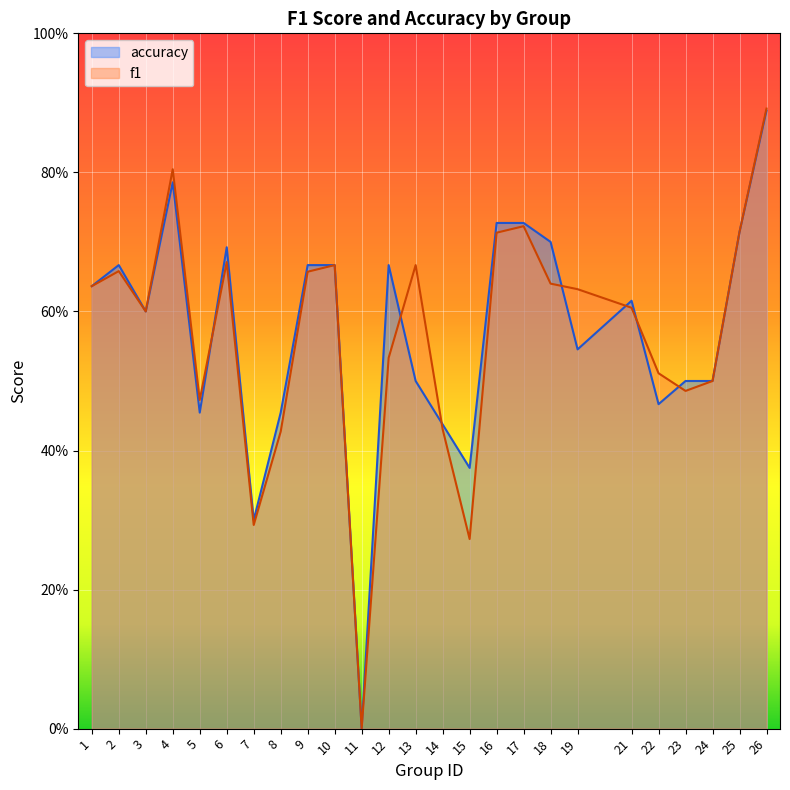

Where is accuracy nearest to the value 0?

11